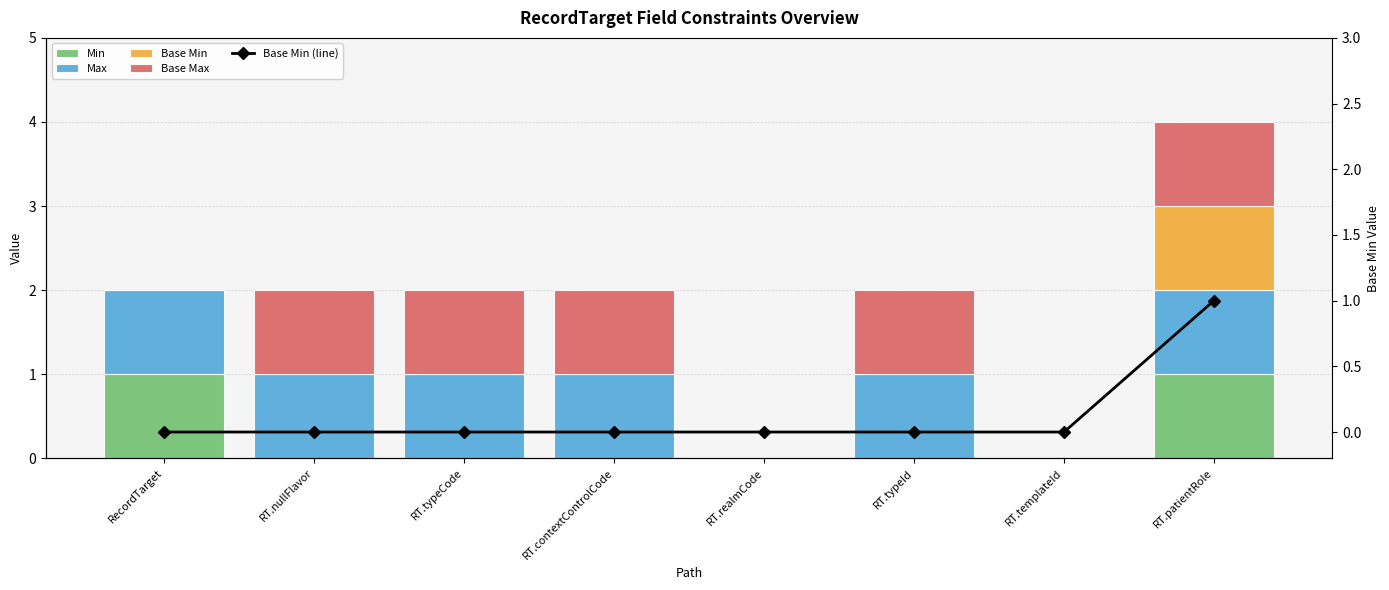

Reading right to left, transcribe all the data shown in this chart.

Min: RT.patientRole=1	RT.templateId=0	RT.typeId=0	RT.realmCode=0	RT.contextControlCode=0	RT.typeCode=0	RT.nullFlavor=0	RecordTarget=1
Max: RT.patientRole=1	RT.templateId=0	RT.typeId=1	RT.realmCode=0	RT.contextControlCode=1	RT.typeCode=1	RT.nullFlavor=1	RecordTarget=1
Base Min: RT.patientRole=1	RT.templateId=0	RT.typeId=0	RT.realmCode=0	RT.contextControlCode=0	RT.typeCode=0	RT.nullFlavor=0	RecordTarget=0
Base Max: RT.patientRole=1	RT.templateId=0	RT.typeId=1	RT.realmCode=0	RT.contextControlCode=1	RT.typeCode=1	RT.nullFlavor=1	RecordTarget=0
Base Min (line): RT.patientRole=1	RT.templateId=0	RT.typeId=0	RT.realmCode=0	RT.contextControlCode=0	RT.typeCode=0	RT.nullFlavor=0	RecordTarget=0